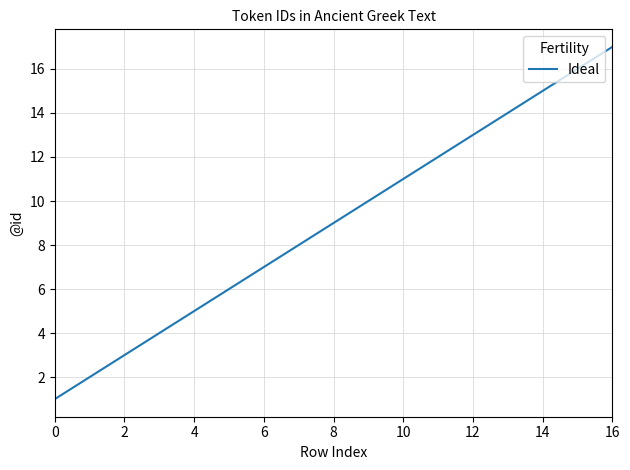

What is the average value?

9